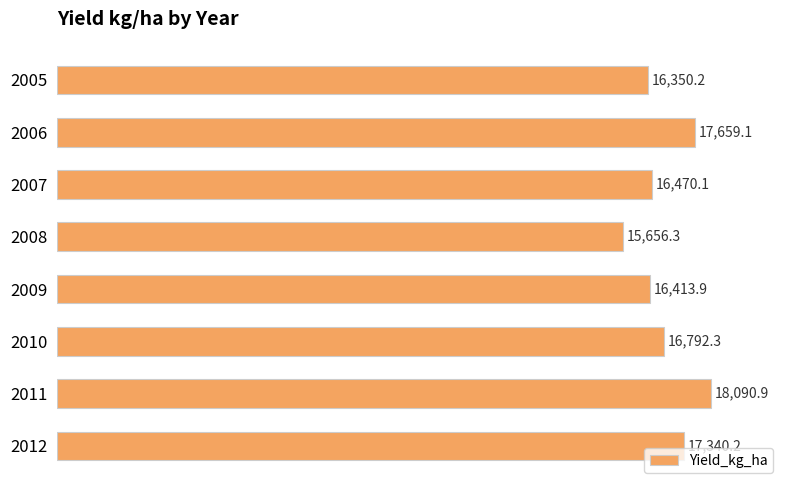

How many categories are shown in the chart?

8